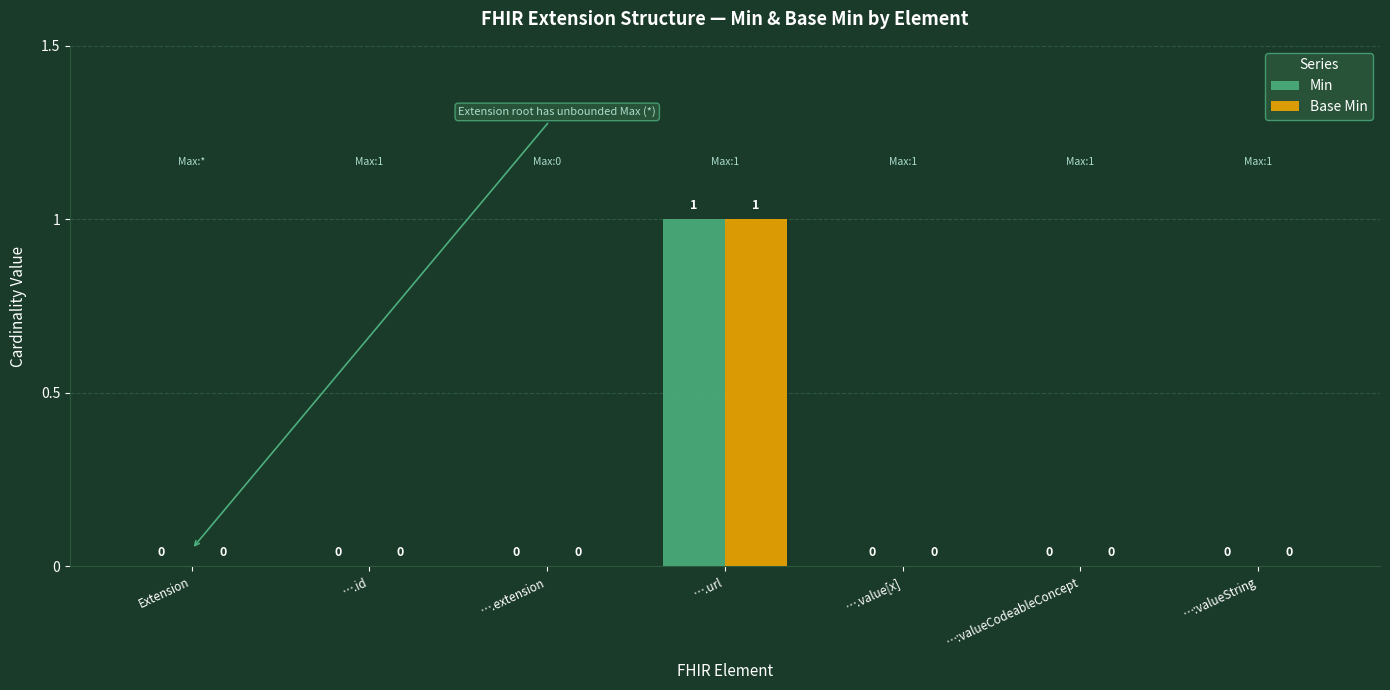

True or false: Base Min has a value of 0 at ….id.

True